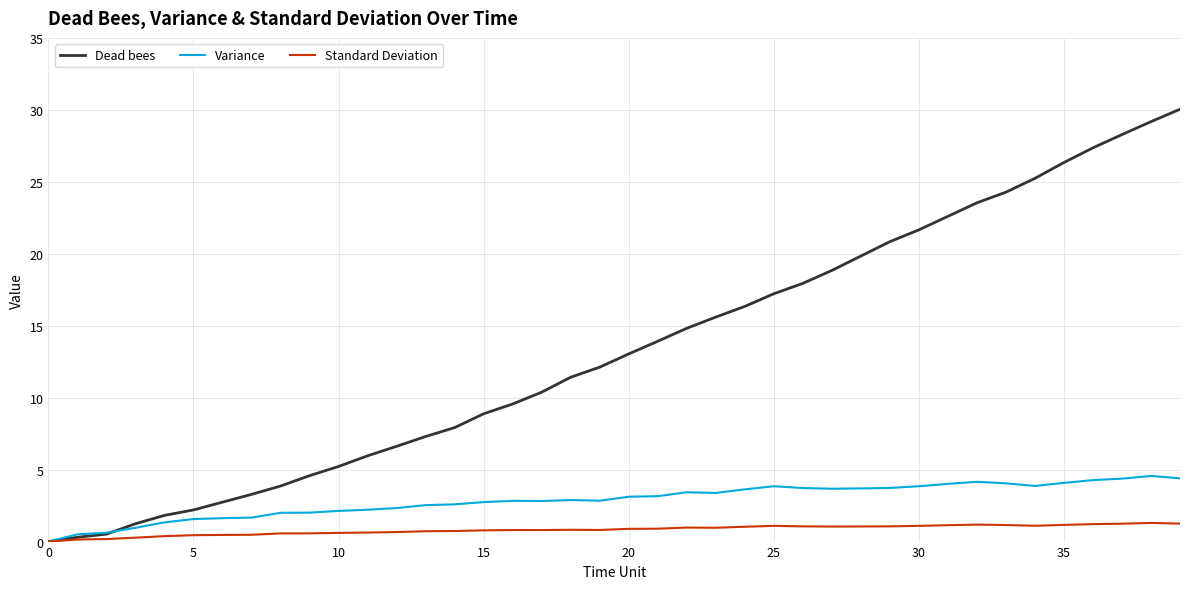

What is the maximum value shown in the chart?

30.0